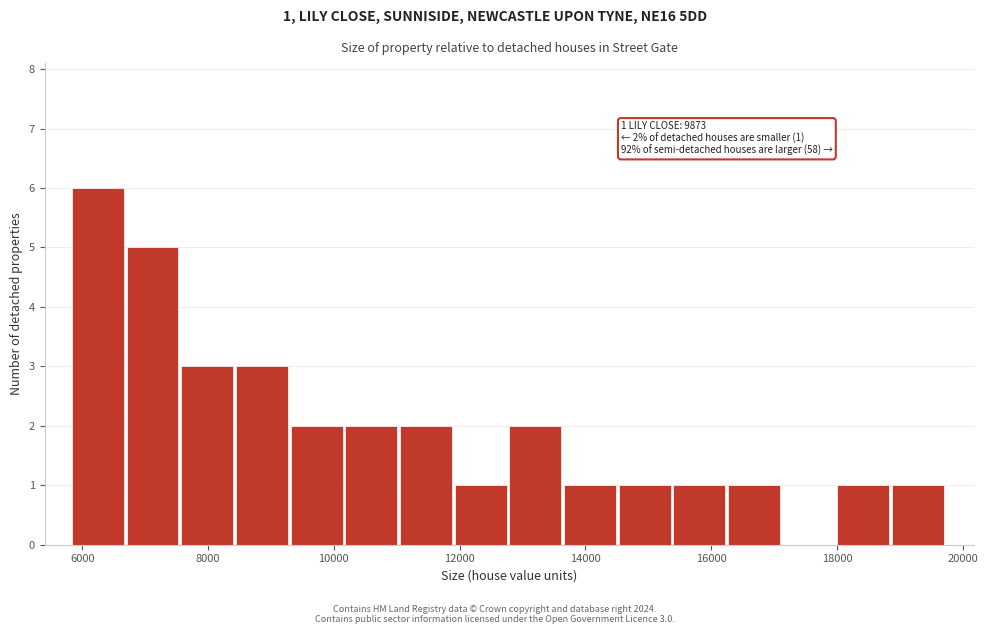

Which range on the x-axis has the tallest bar?

5800 to 6800